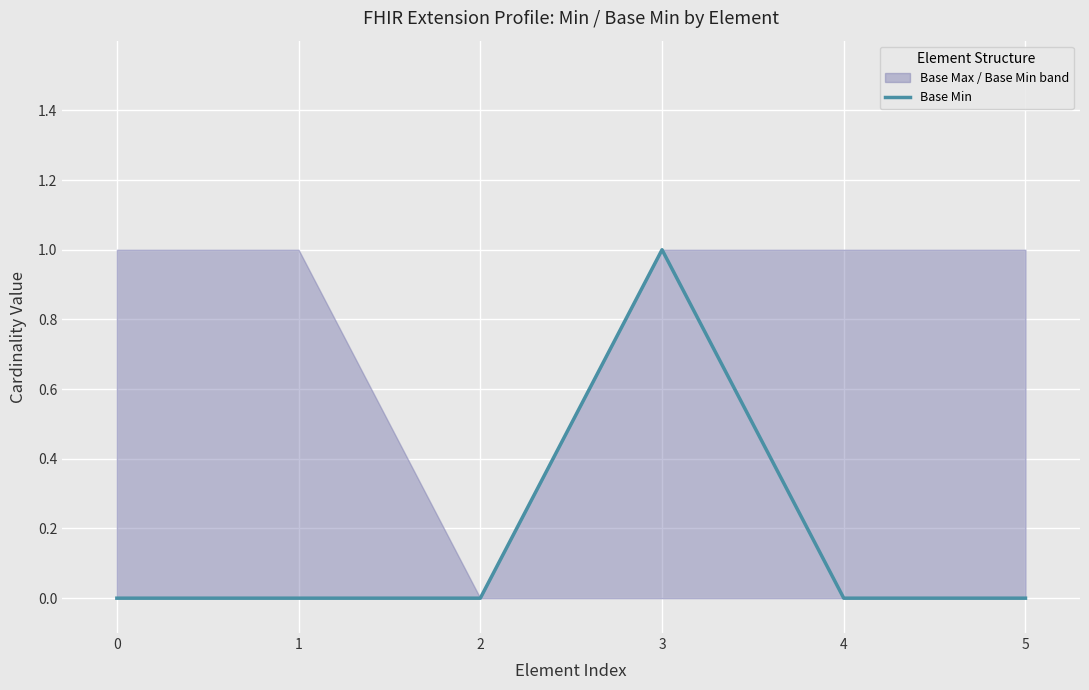

How many values are above zero?

1